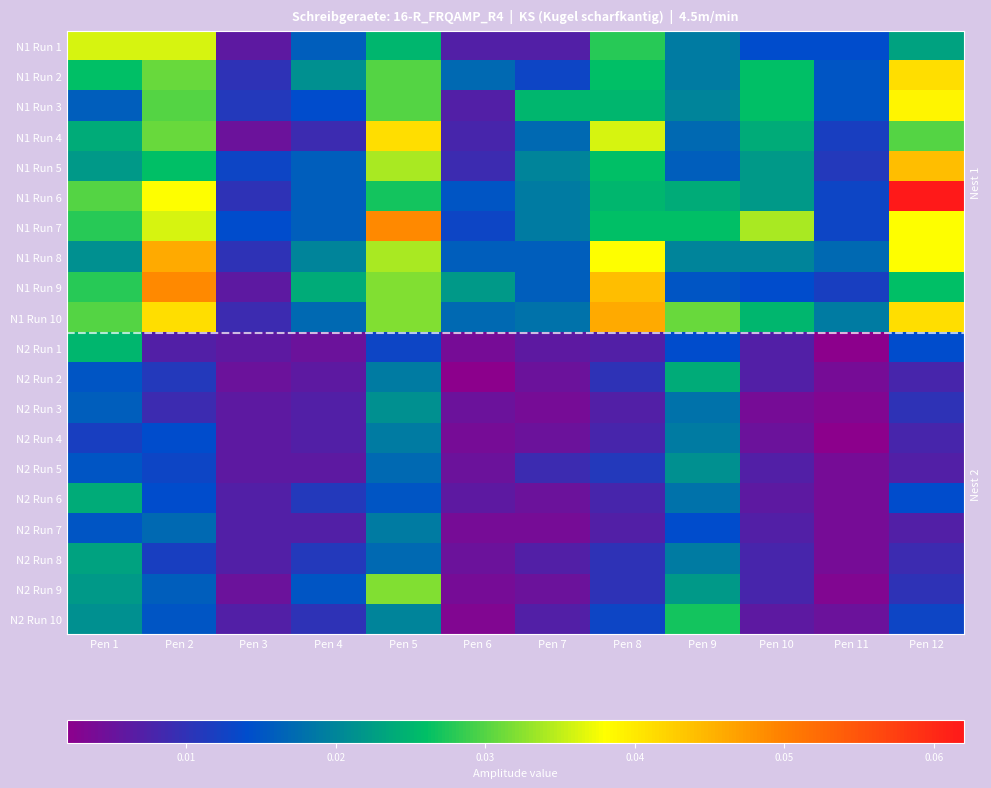

Rank the series at Pen 12 from lowest to highest value.

N2 Run 5, N2 Run 7, N2 Run 2, N2 Run 4, N2 Run 8, N2 Run 3, N2 Run 9, N2 Run 10, N2 Run 1, N2 Run 6, N1 Run 1, N1 Run 9, N1 Run 4, N1 Run 7, N1 Run 8, N1 Run 3, N1 Run 2, N1 Run 10, N1 Run 5, N1 Run 6